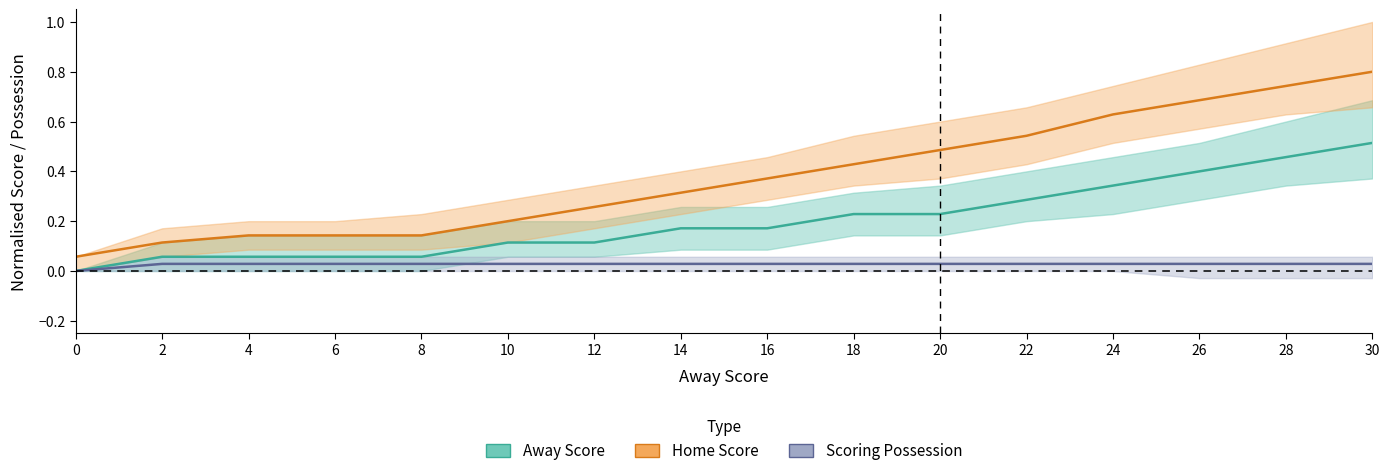

What is the minimum value for Home Score?

0.1